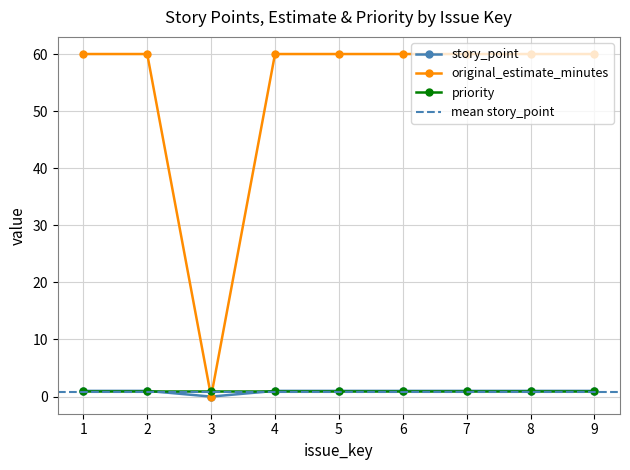

Which category has the lowest value in the original_estimate_minutes series?

3